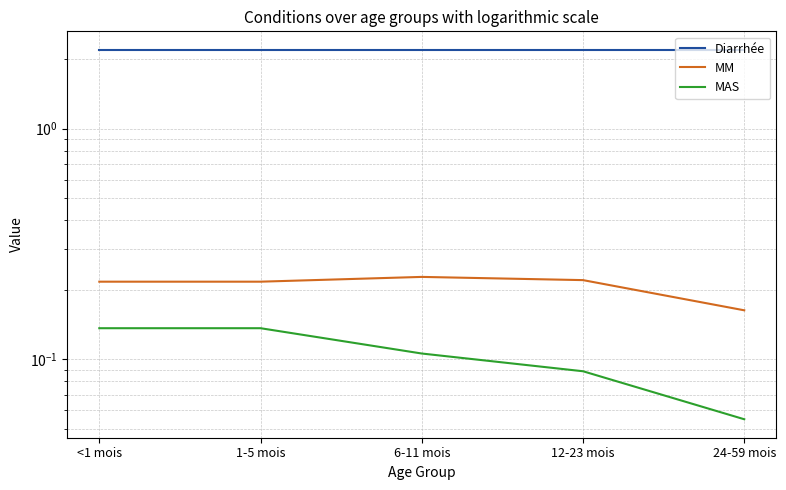

What are all the series names shown in the legend?

Diarrhée, MM, MAS